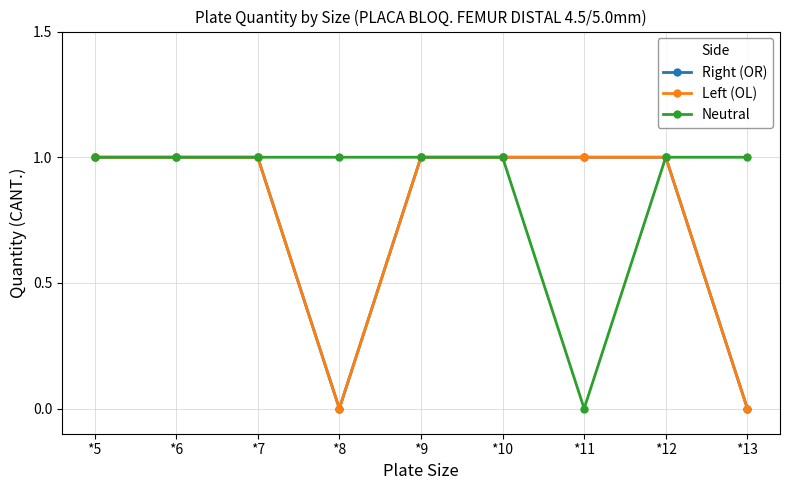

Reading left to right, transcribe all the data shown in this chart.

Right (OR): 1	1	1	0	1	1	1	1	0
Left (OL): 1	1	1	0	1	1	1	1	0
Neutral: 1	1	1	1	1	1	0	1	1